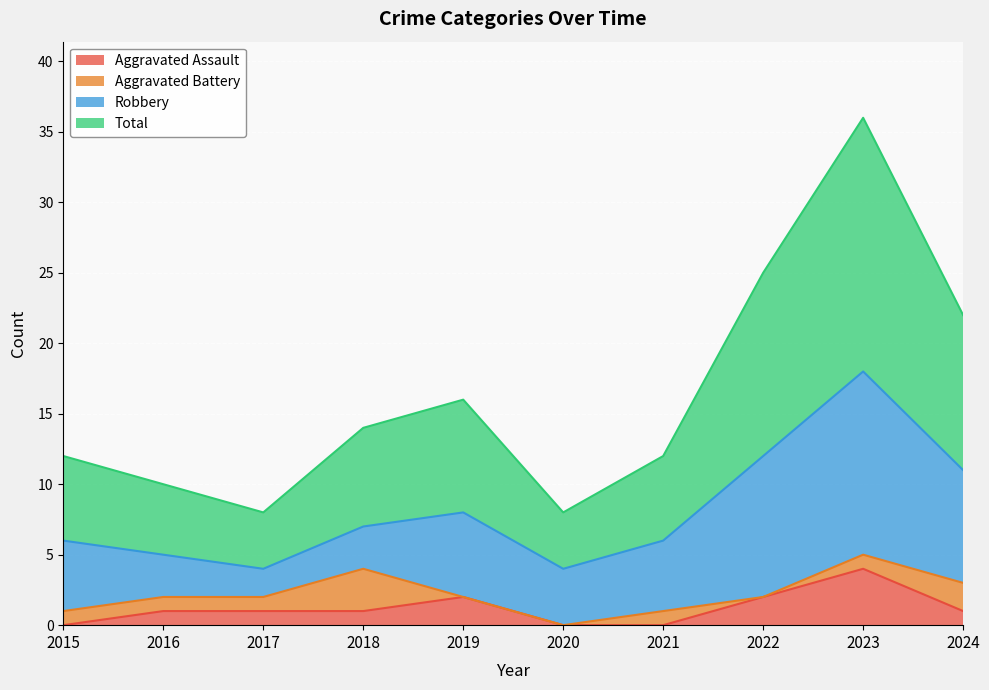

What is the difference between the maximum and minimum values in the Total series?

28